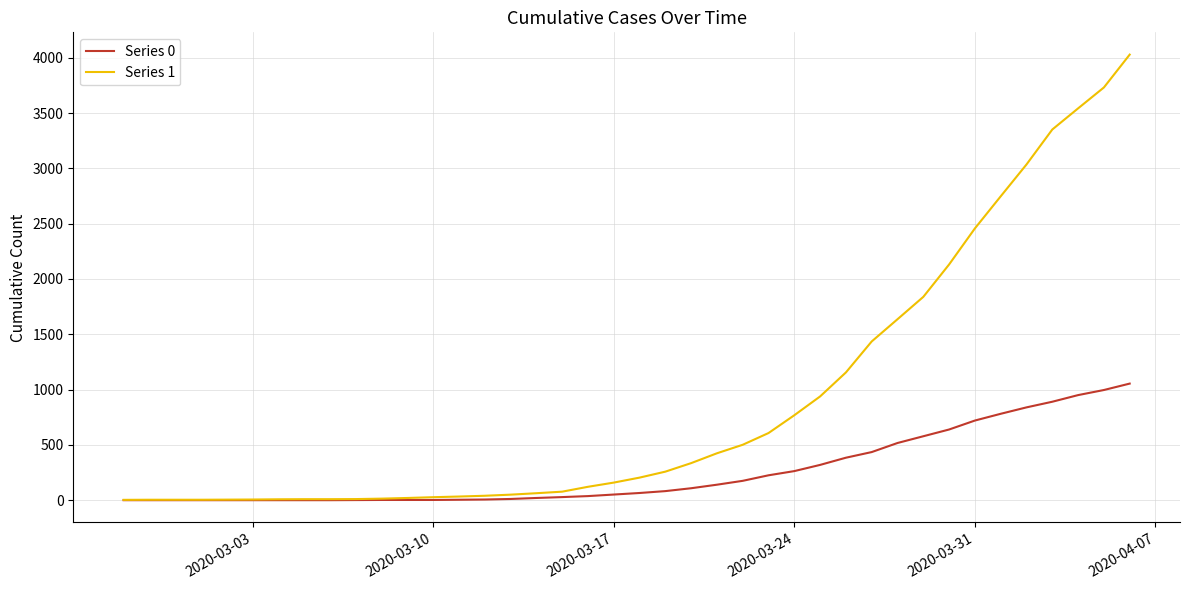

What are all the series names shown in the legend?

Series 0, Series 1